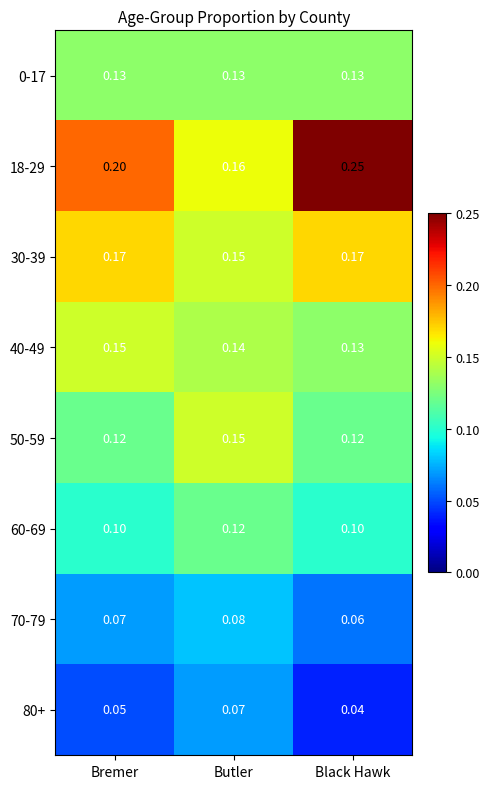

Rank the categories by 40-49 value from highest to lowest.

Bremer, Butler, Black Hawk